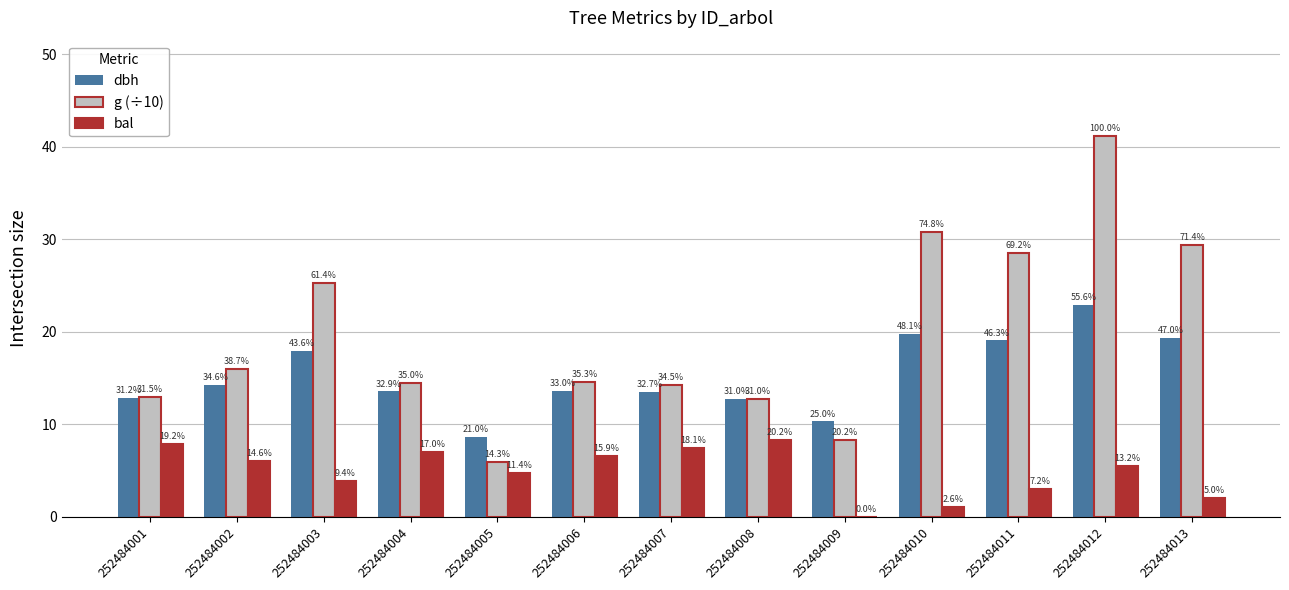

Which series changed the most between 252484006 and 252484009?

bal